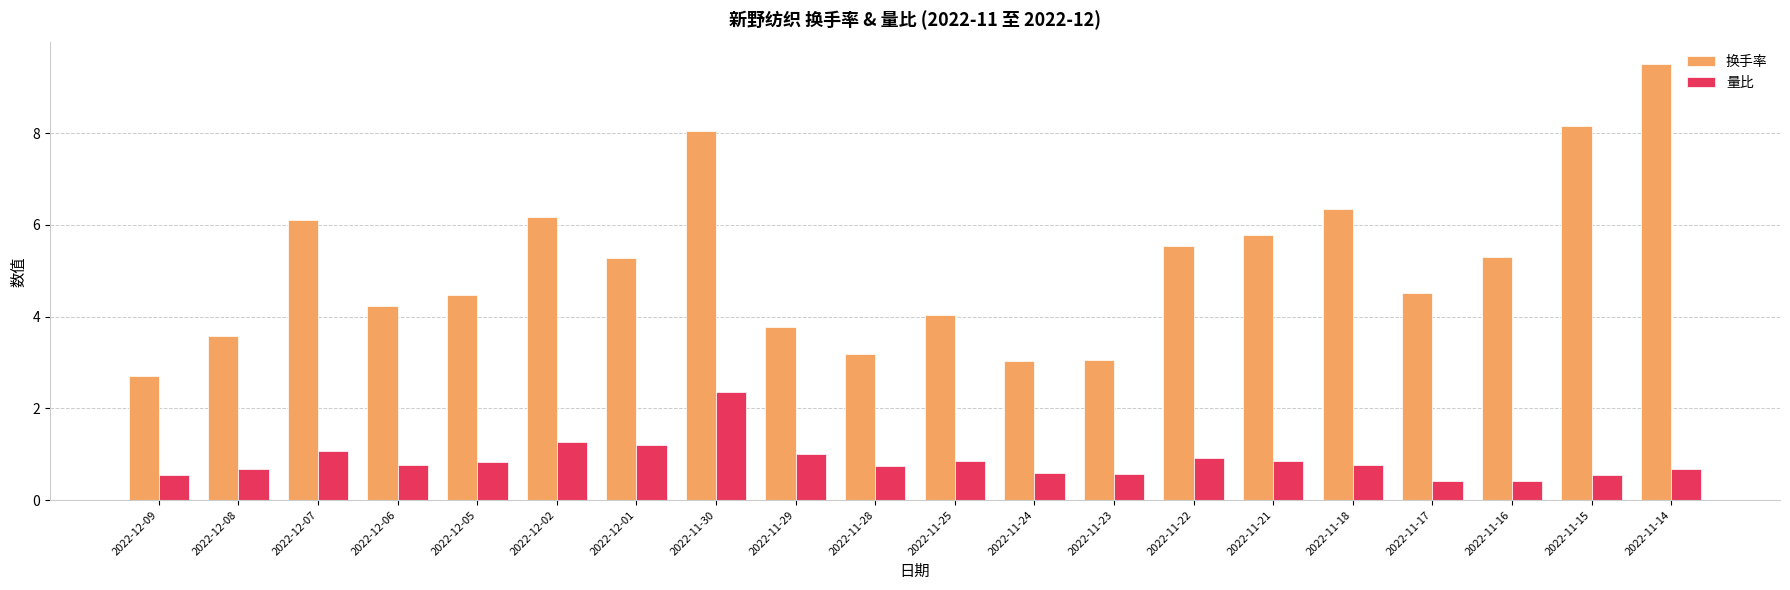

What are all the series names shown in the legend?

换手率, 量比